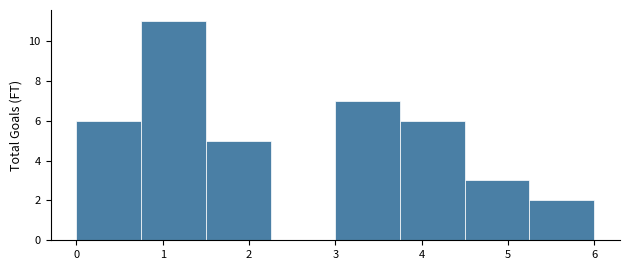

Reading left to right, list every bar in this chart as the range it spans on the x-axis followed by its height. Neither the bar edges nor the heights are printed on the chart, so give them approximately, as read against the axes.

0.00 to 0.75: 6
0.75 to 1.50: 11
1.50 to 2.25: 5
2.25 to 3.00: 0
3.00 to 3.75: 7
3.75 to 4.50: 6
4.50 to 5.25: 3
5.25 to 6.00: 2